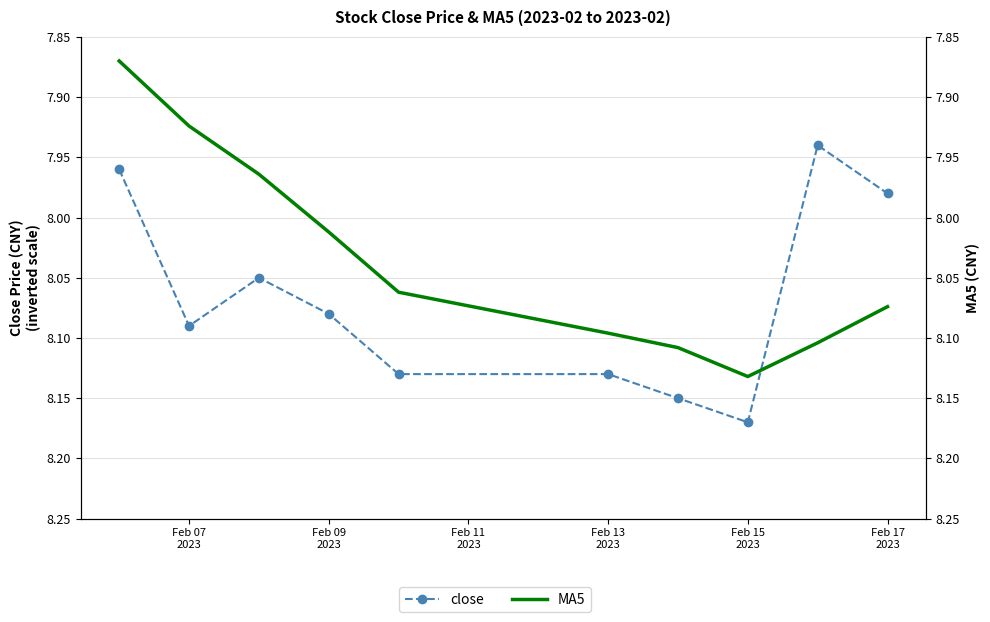

True or false: close and MA5 cross at least once.

True